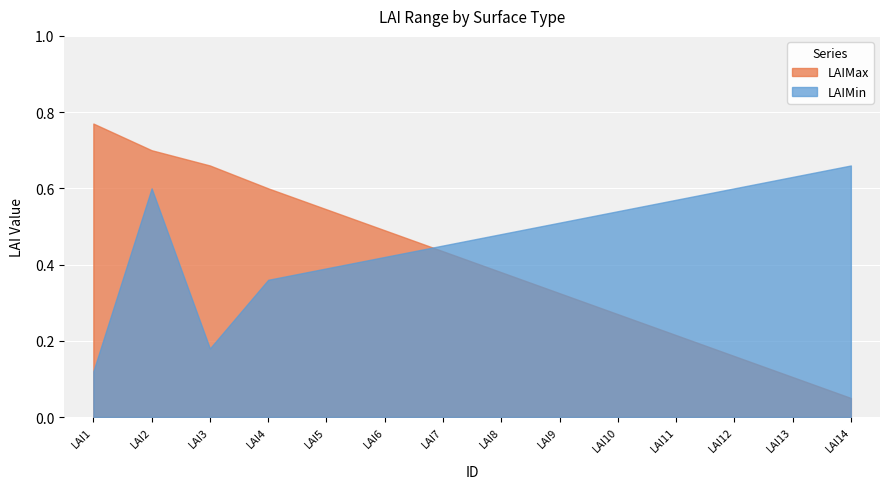

Which series changed the most between LAI4 and LAI8?

LAIMax